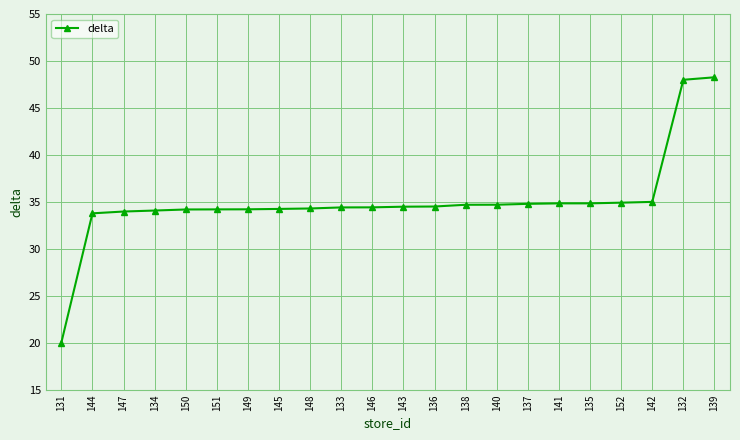

What is the minimum value shown in the chart?

20.0